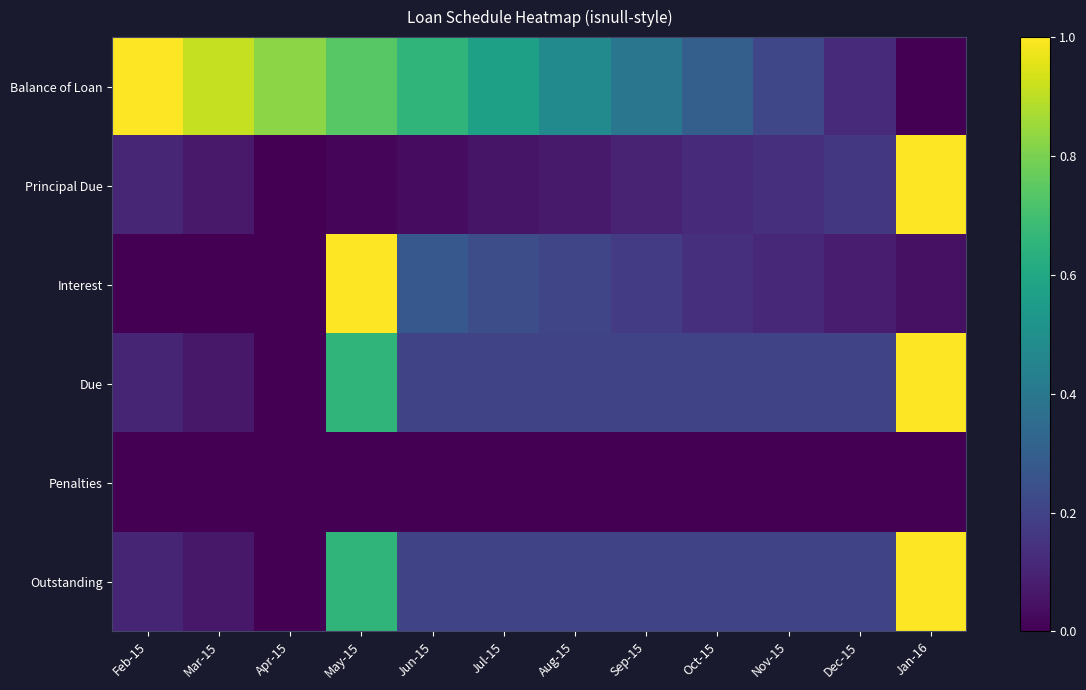

Reading left to right, list all the values displayed in this chart.

Balance of Loan: Feb-15=1.0	Mar-15=0.9	Apr-15=0.8	May-15=0.7	Jun-15=0.7	Jul-15=0.6	Aug-15=0.5	Sep-15=0.4	Oct-15=0.3	Nov-15=0.2	Dec-15=0.1	Jan-16=0.0
Principal Due: Feb-15=0.1	Mar-15=0.1	Apr-15=0.0	May-15=0.0	Jun-15=0.0	Jul-15=0.1	Aug-15=0.1	Sep-15=0.1	Oct-15=0.1	Nov-15=0.1	Dec-15=0.2	Jan-16=1.0
Interest: Feb-15=0.0	Mar-15=0.0	Apr-15=0.0	May-15=1.0	Jun-15=0.3	Jul-15=0.2	Aug-15=0.2	Sep-15=0.2	Oct-15=0.1	Nov-15=0.1	Dec-15=0.1	Jan-16=0.0
Due: Feb-15=0.1	Mar-15=0.1	Apr-15=0.0	May-15=0.7	Jun-15=0.2	Jul-15=0.2	Aug-15=0.2	Sep-15=0.2	Oct-15=0.2	Nov-15=0.2	Dec-15=0.2	Jan-16=1.0
Penalties: Feb-15=0.0	Mar-15=0.0	Apr-15=0.0	May-15=0.0	Jun-15=0.0	Jul-15=0.0	Aug-15=0.0	Sep-15=0.0	Oct-15=0.0	Nov-15=0.0	Dec-15=0.0	Jan-16=0.0
Outstanding: Feb-15=0.1	Mar-15=0.1	Apr-15=0.0	May-15=0.7	Jun-15=0.2	Jul-15=0.2	Aug-15=0.2	Sep-15=0.2	Oct-15=0.2	Nov-15=0.2	Dec-15=0.2	Jan-16=1.0